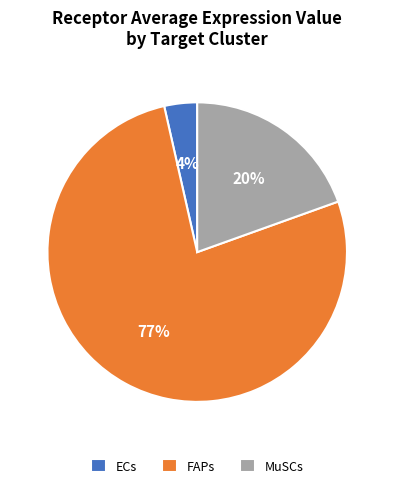

To the nearest percent, what percentage of the pie is MuSCs?

20%